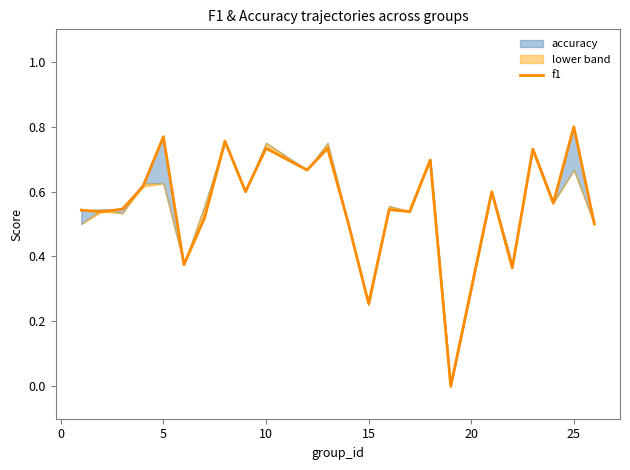

What is the difference between the second highest and second lowest values?

0.5